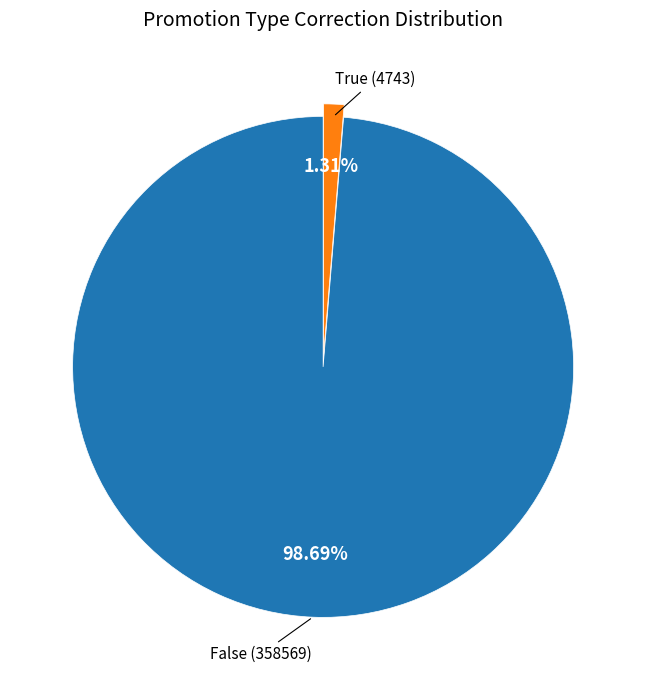

Is there a majority slice in this chart?

Yes